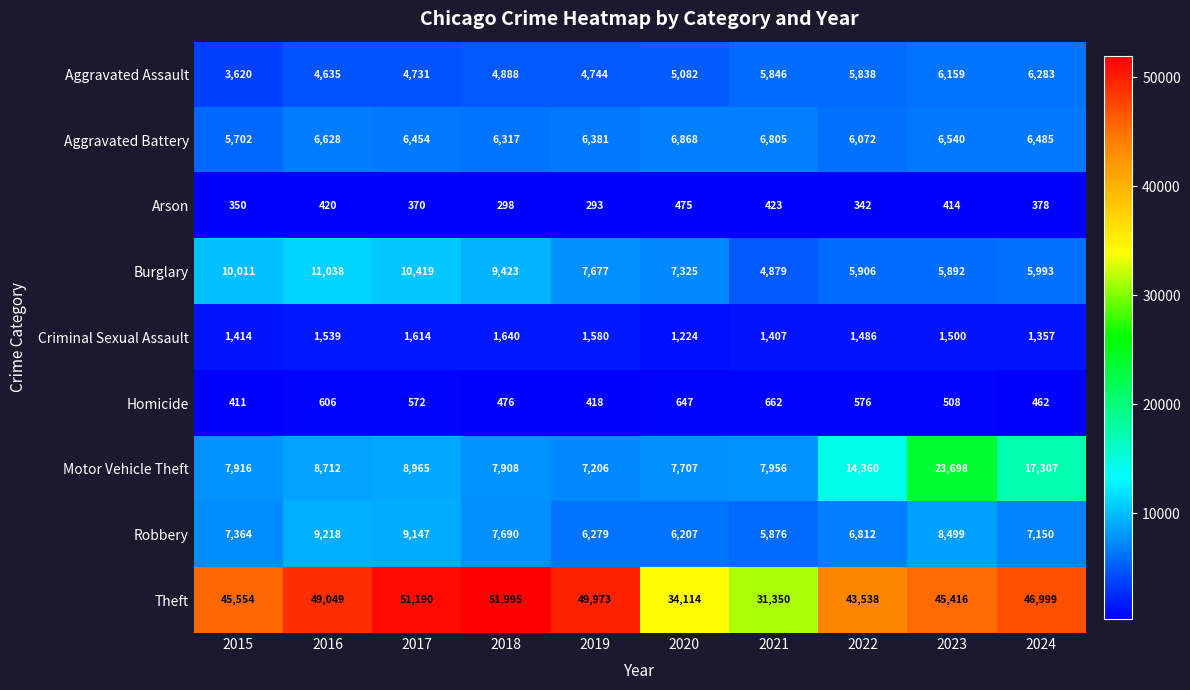

Between 2022 and 2023, which series saw the biggest shift?

Motor Vehicle Theft